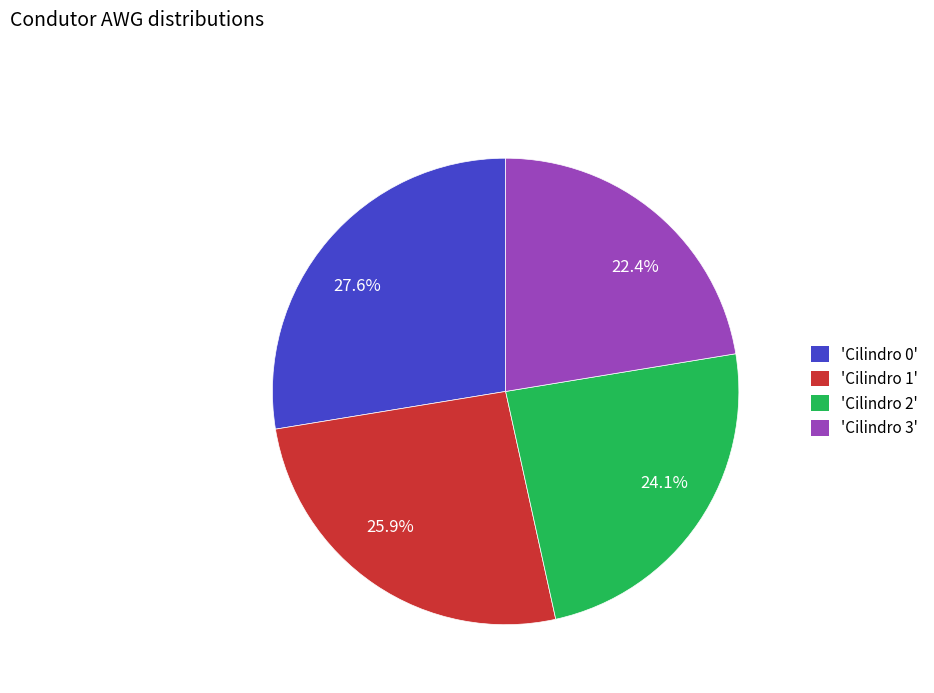

How many slices are in this pie chart?

4